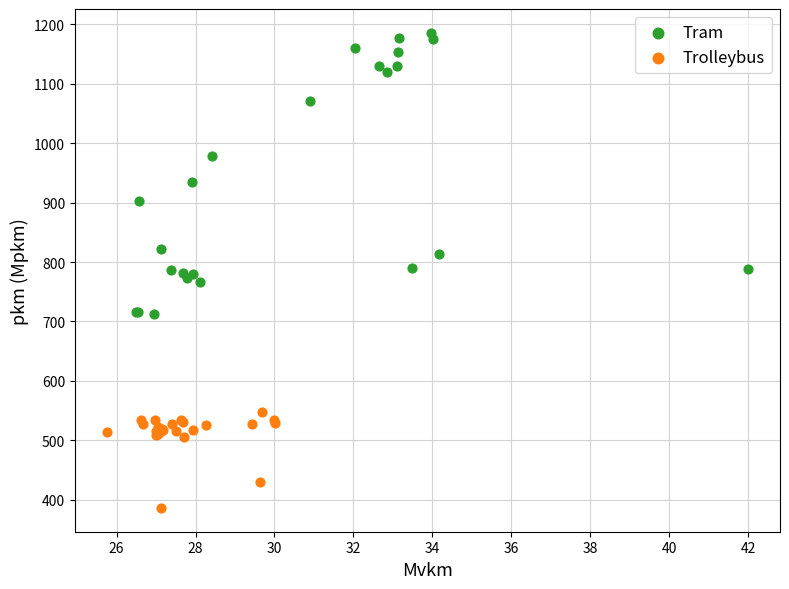

What are all the series names shown in the legend?

Tram, Trolleybus